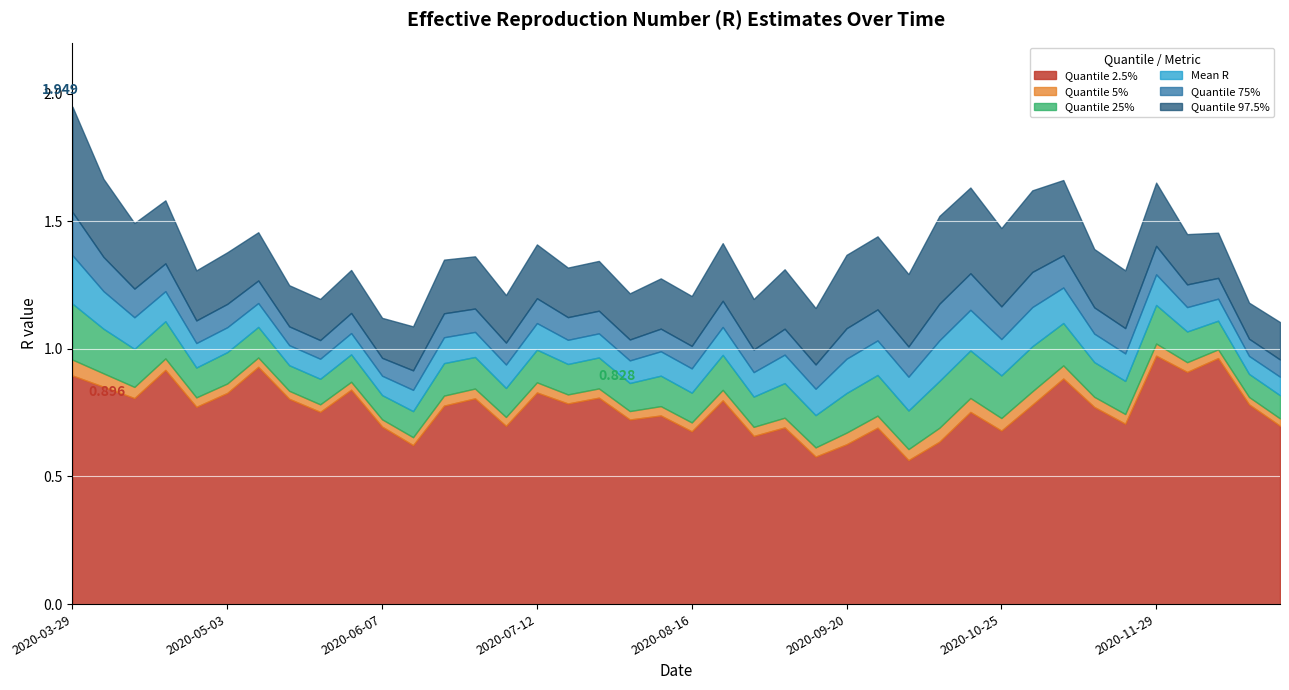

What is the label of the 12th point from the left?

2020-06-14